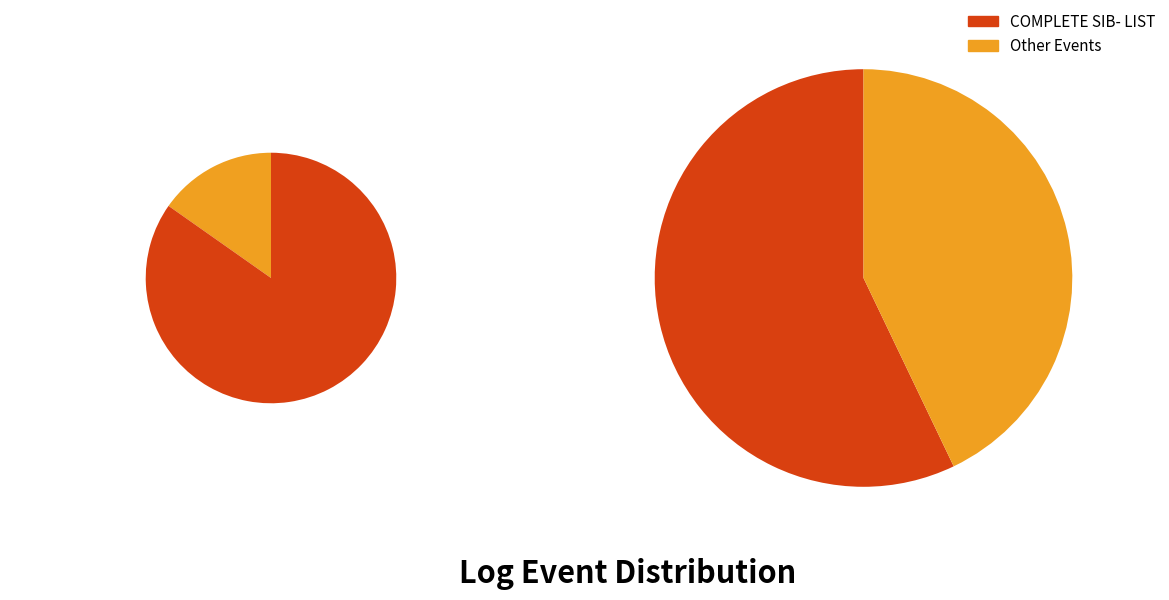

To the nearest percent, what is the difference between the largest and smallest slice percentages?

53%